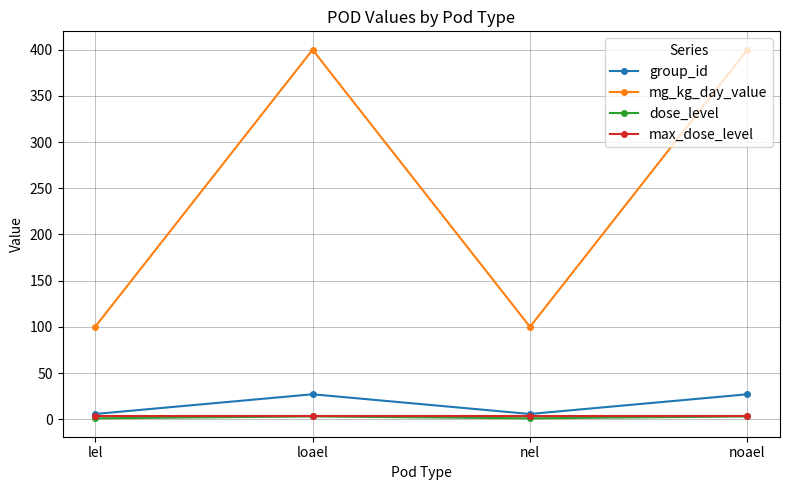

Between loael and nel, which series saw the biggest shift?

mg_kg_day_value